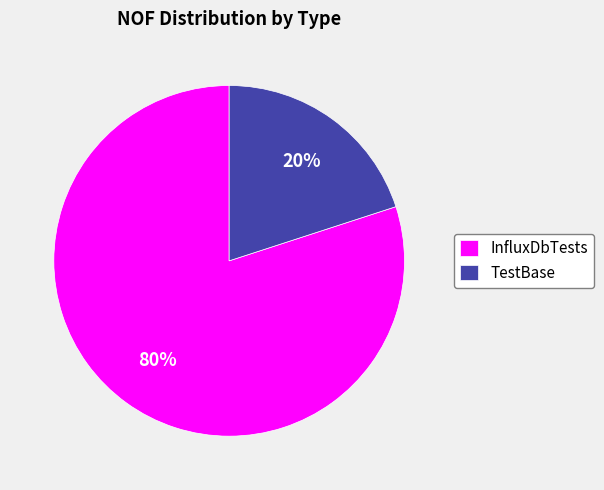

Is TestBase the majority of the pie?

No